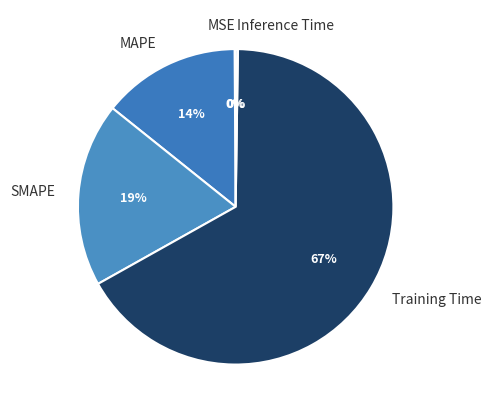

What is the largest slice in the pie chart?

Training Time